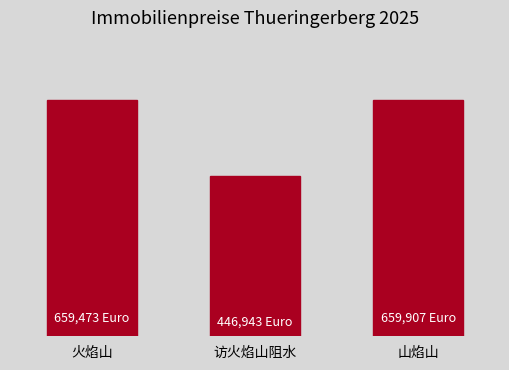

Where does the data first go above 659473?

山焰山